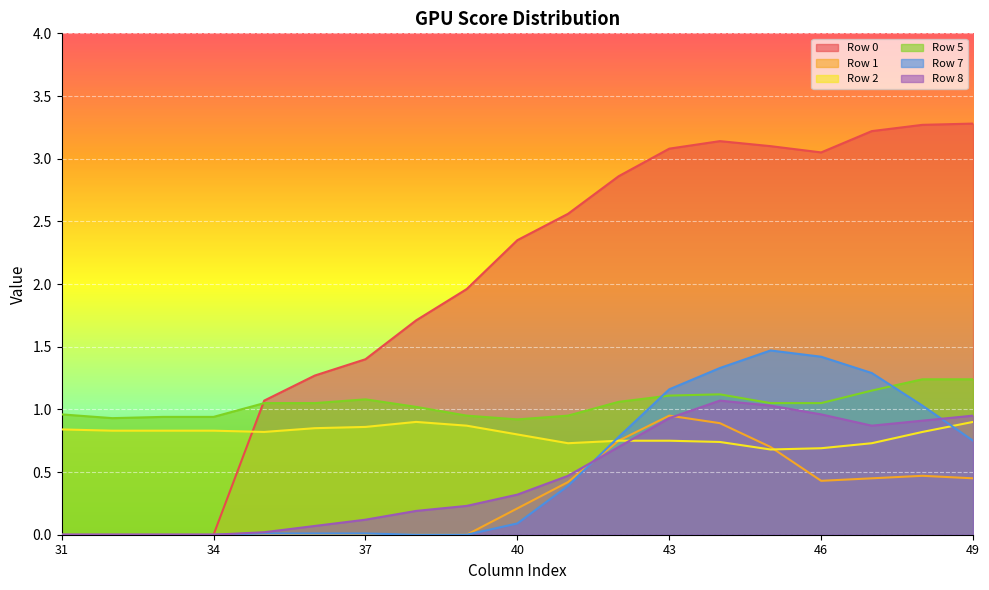

How many data points in Row 0 are less than 2?

9